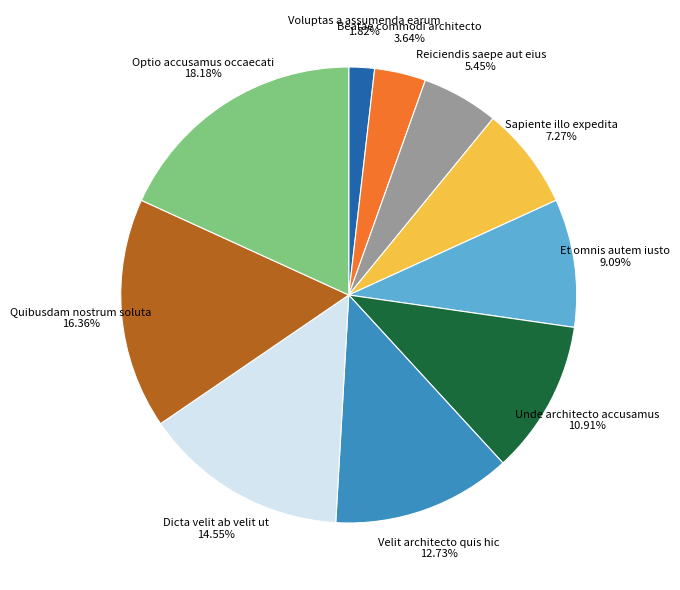

Is there any slice that represents more than half of the pie?

No